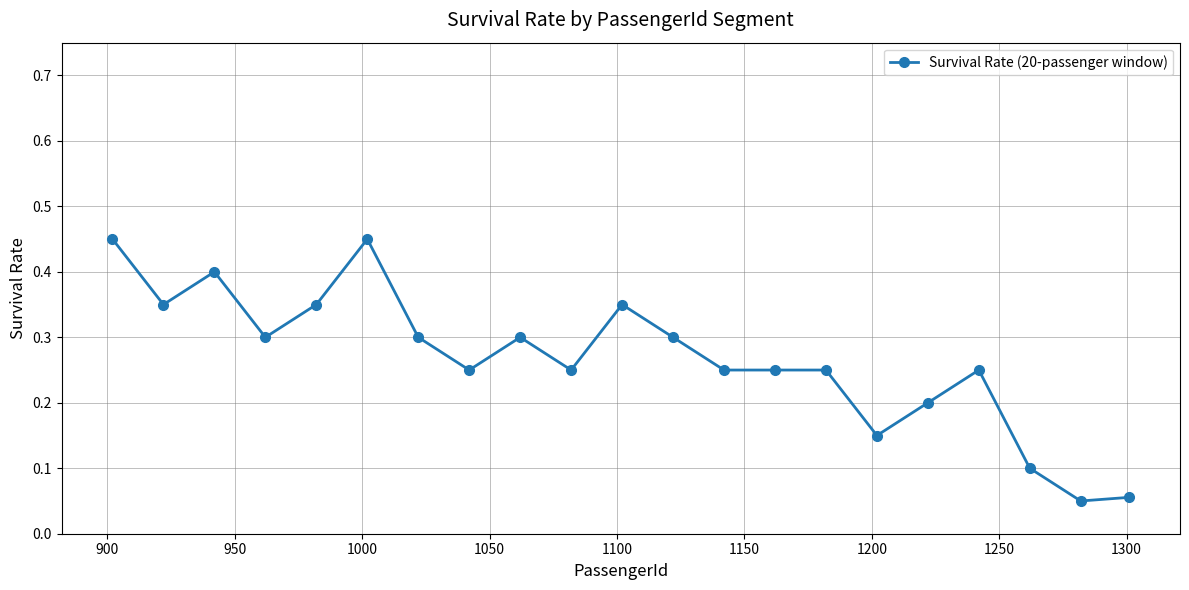

True or false: there are more than 2 points higher than both neighbors.

True